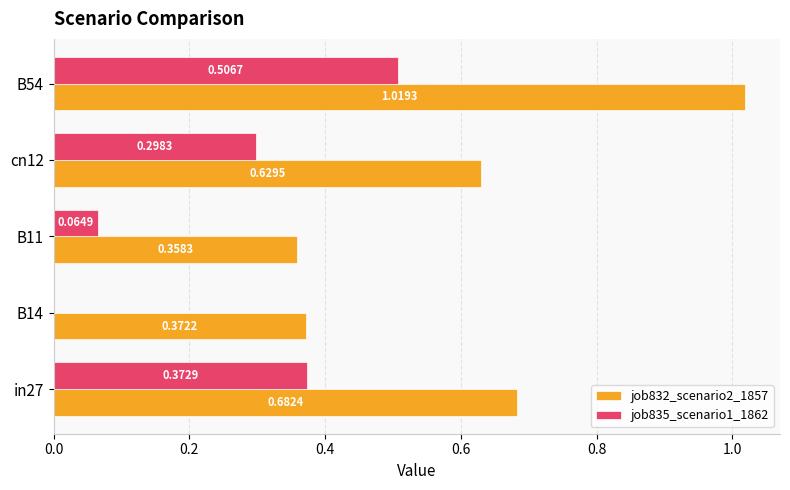

What is the sum of all job835_scenario1_1862 values?

1.2